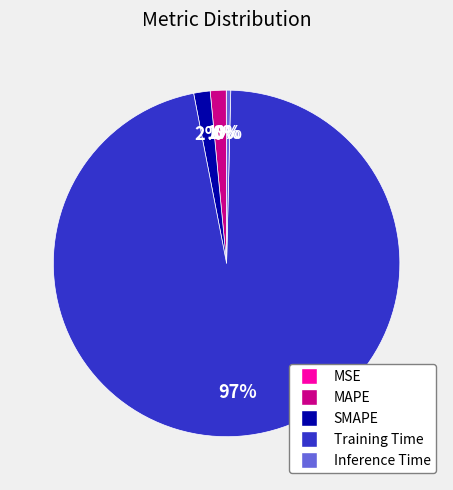

To the nearest percent, what portion does MAPE represent?

1%